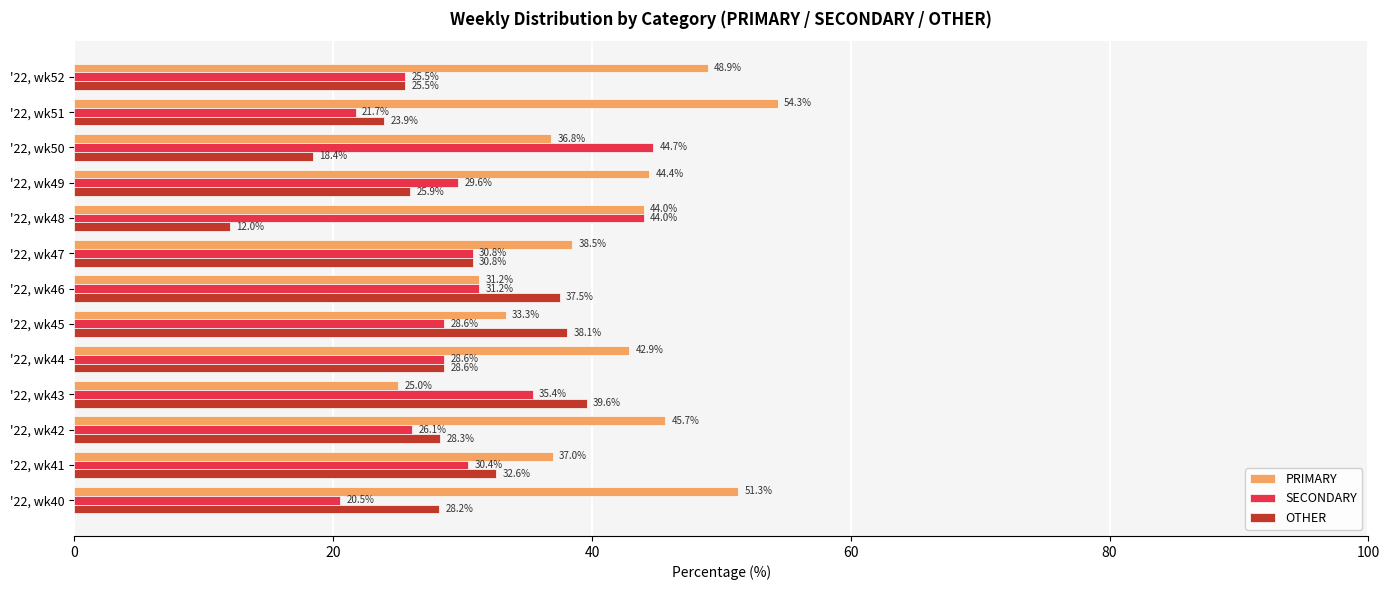

What is the spread (max minus min) of values at '22, wk52?

23.4